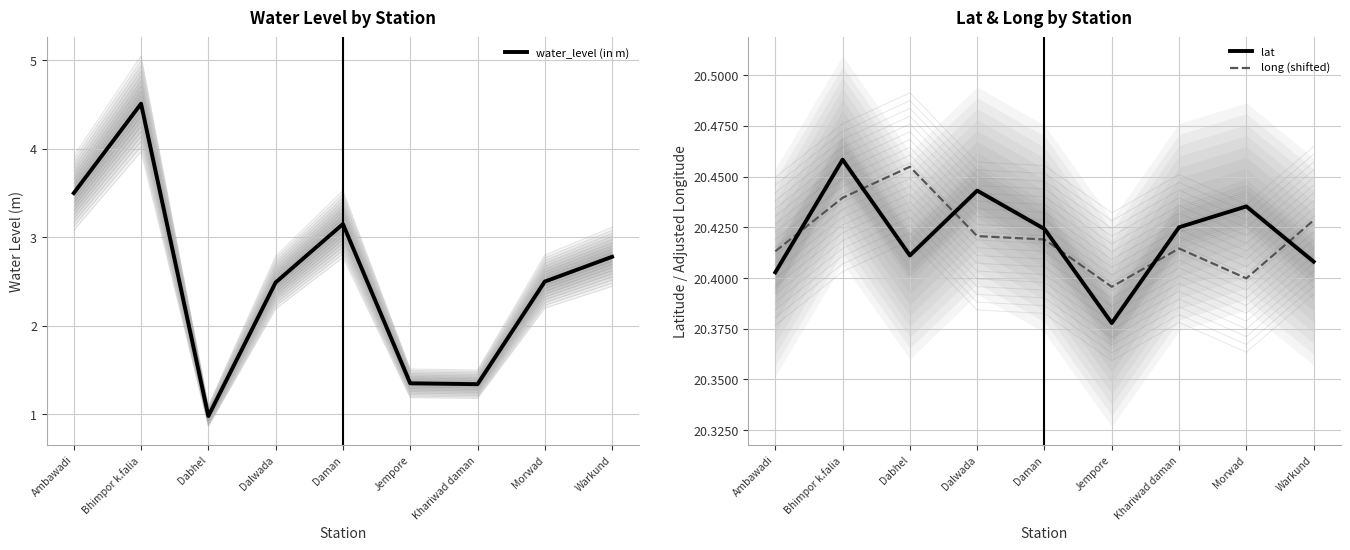

Between which two adjacent categories do lat and long (shifted) first intersect?

Ambawadi and Bhimpor k.falia